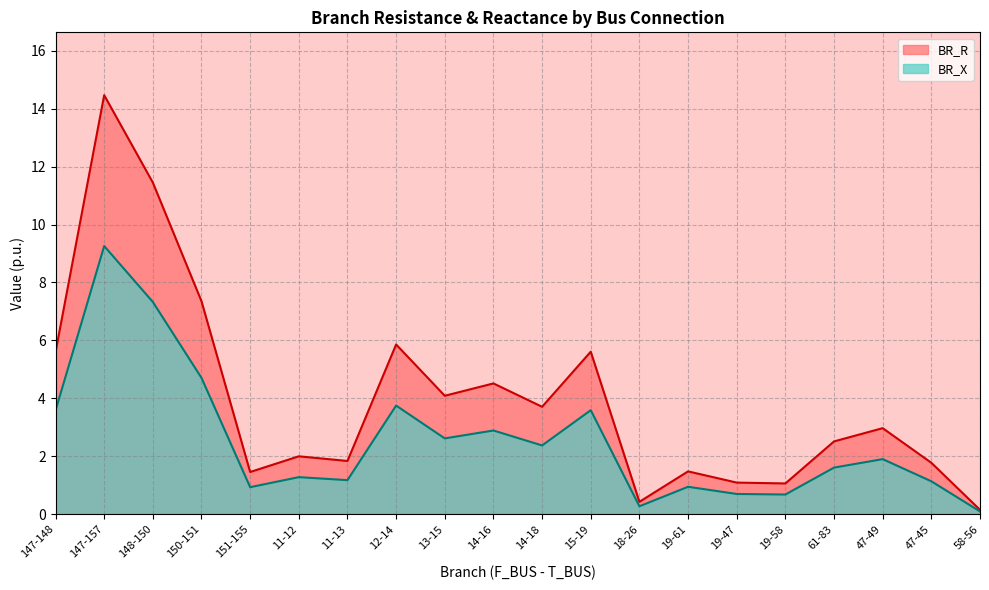

What is the value of the BR_X point at the 11th from the left?

2.4